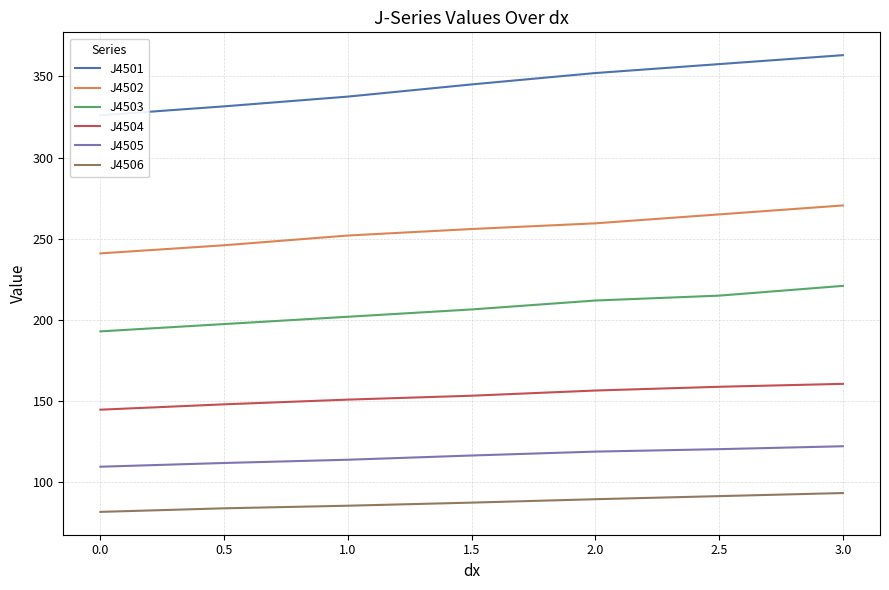

List the series in order of their peak value, highest first.

J4501, J4502, J4503, J4504, J4505, J4506